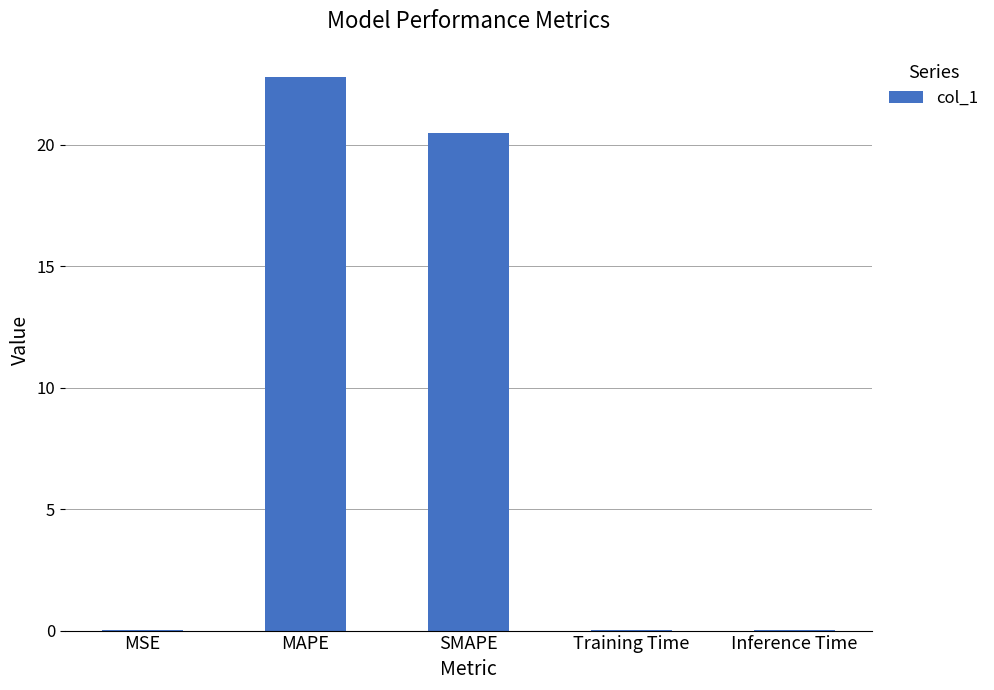

Is it true that the value at SMAPE is 20.5?

True